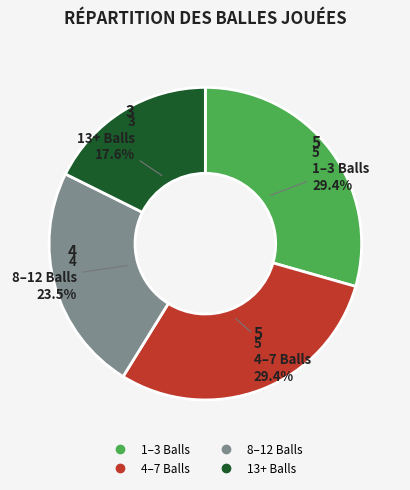

Is there a majority slice in this chart?

No